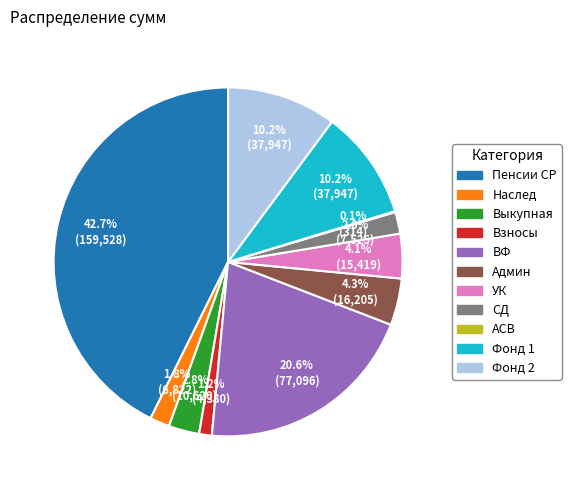

What percentage is NOT represented by Наслед?

98.2%